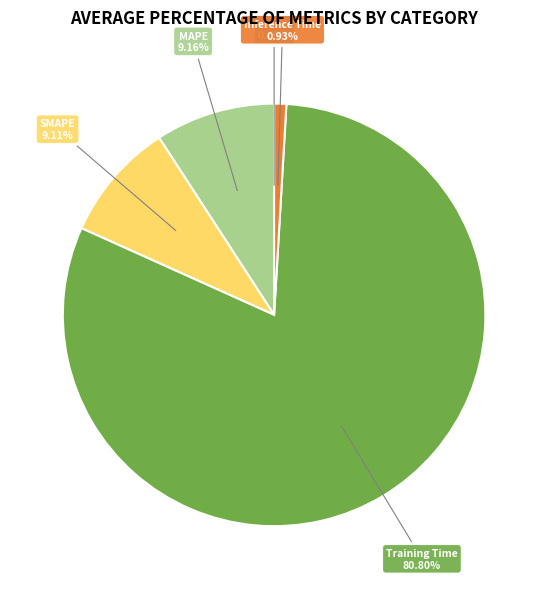

What is the largest slice in the pie chart?

Training Time